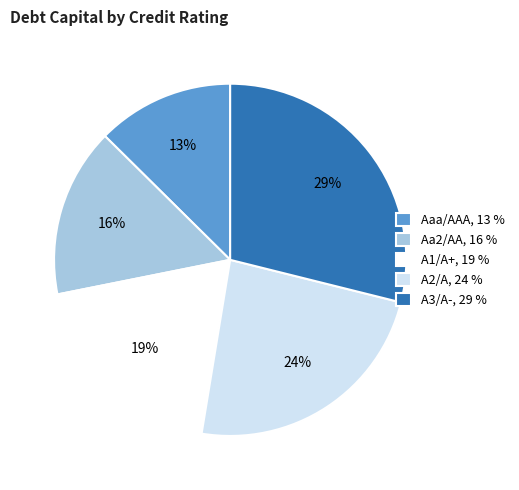

Is it true that Aa2/AA is 16% of the pie?

True